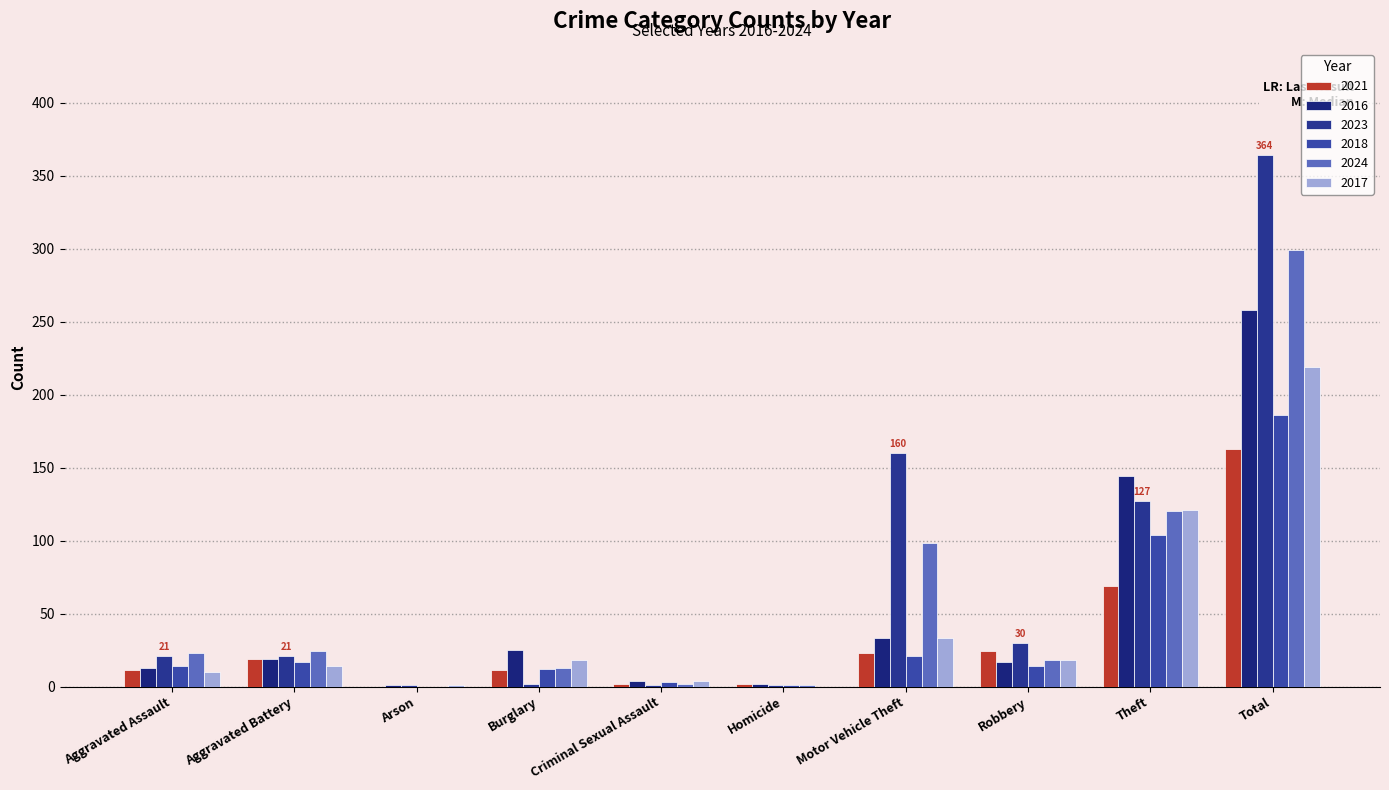

Which series has the widest spread of values?

2023